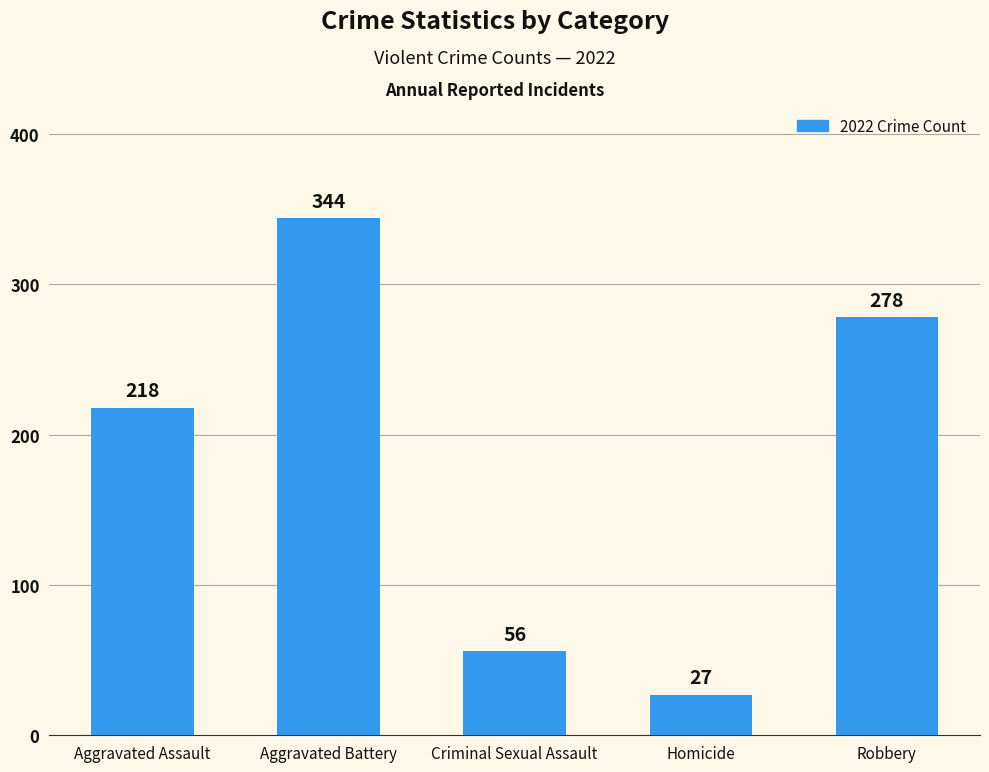

What is the difference between the values at Aggravated Assault and Criminal Sexual Assault?

162